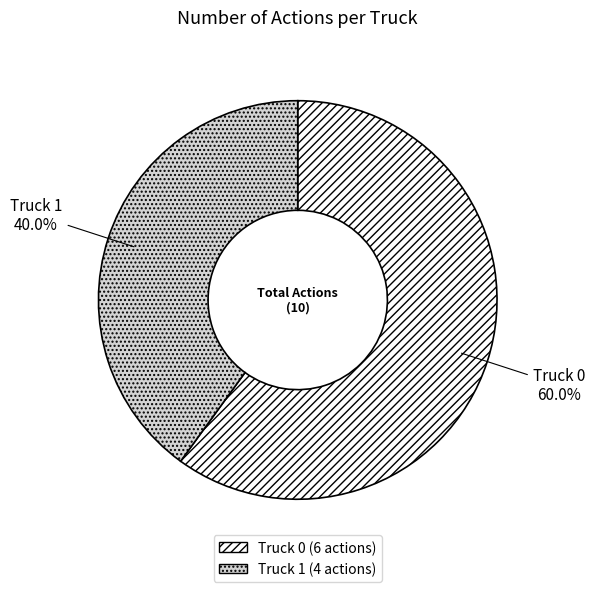

What percentage is NOT represented by Truck 1?

60.0%